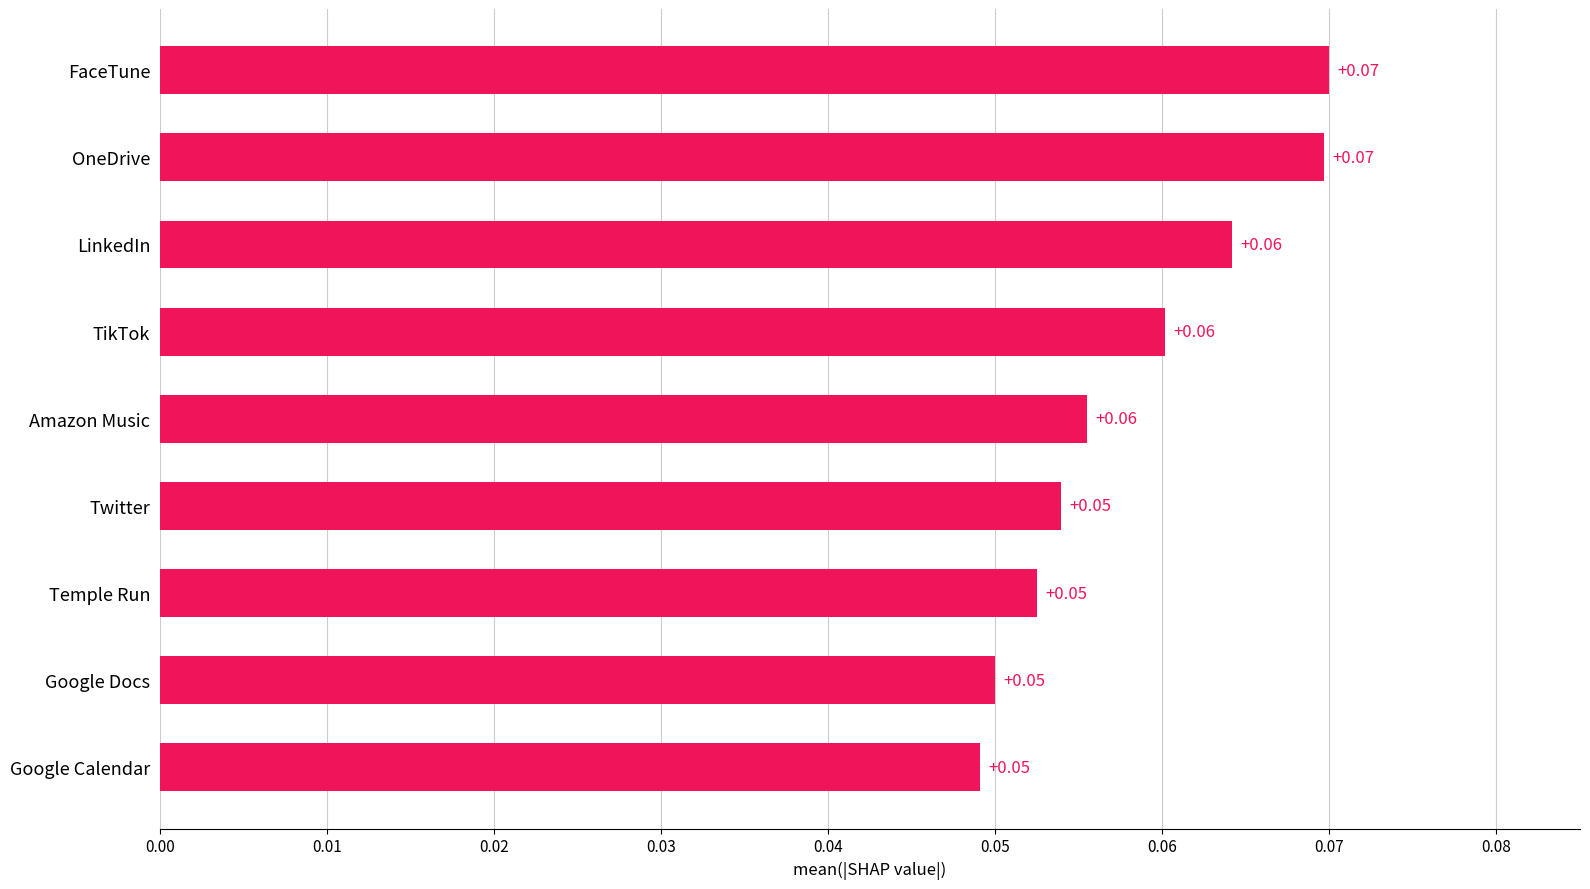

Which has a higher value, Google Docs or OneDrive?

OneDrive